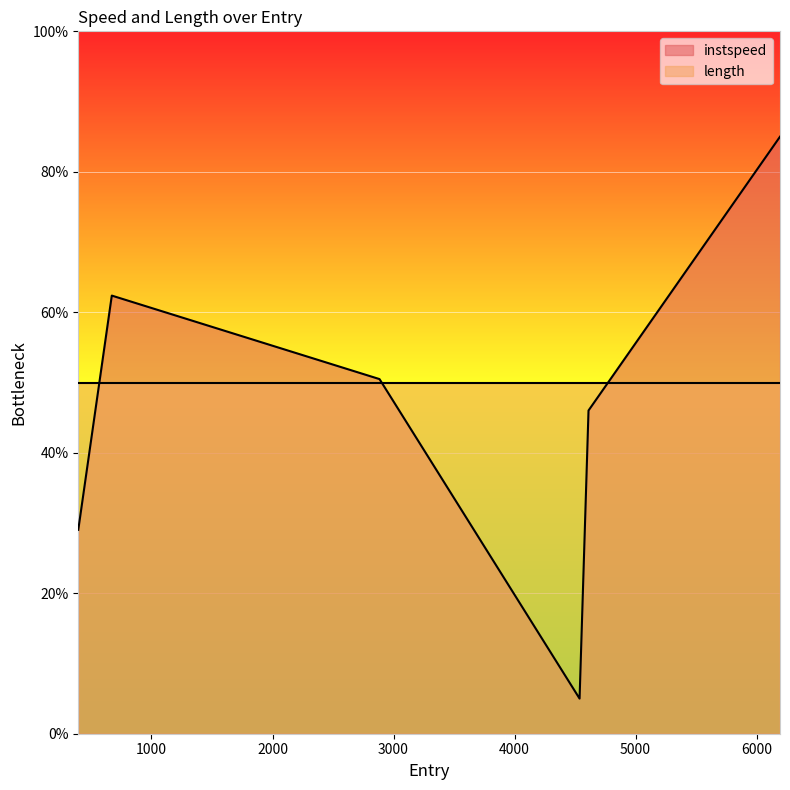

Is it true that the value at 2884.0176810260714 is 50.5?

True